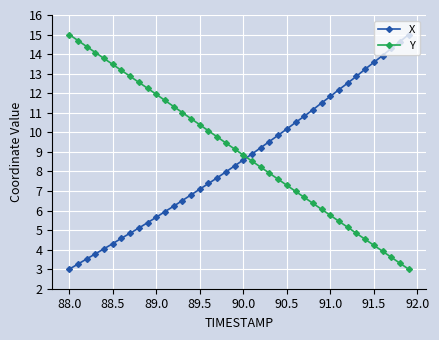

What is the difference between the maximum and minimum values in the X series?

12.0